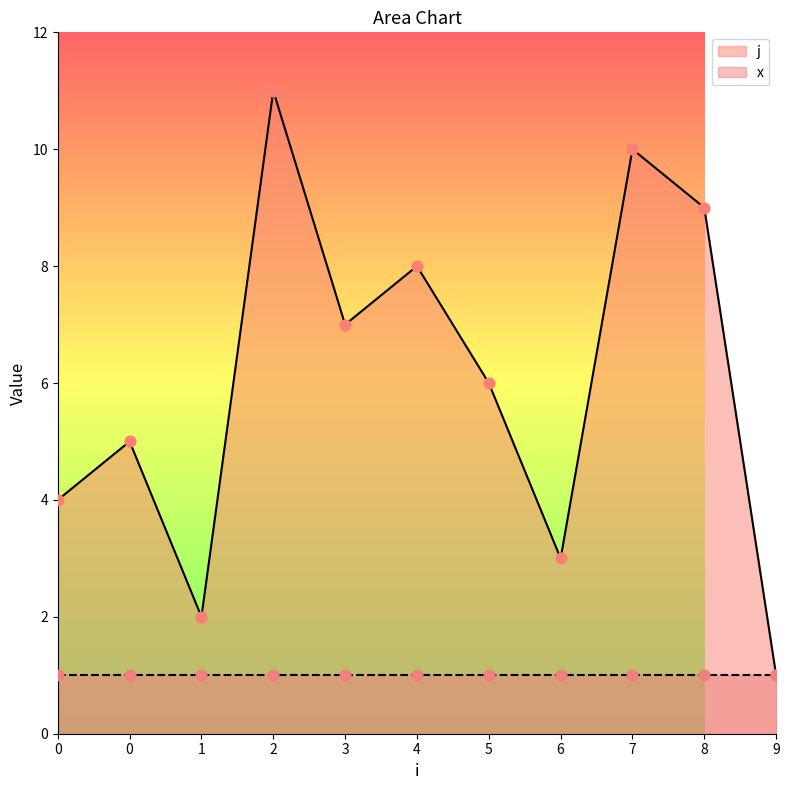

Approximately how many times larger is the value at 8 compared to 5?

1.5